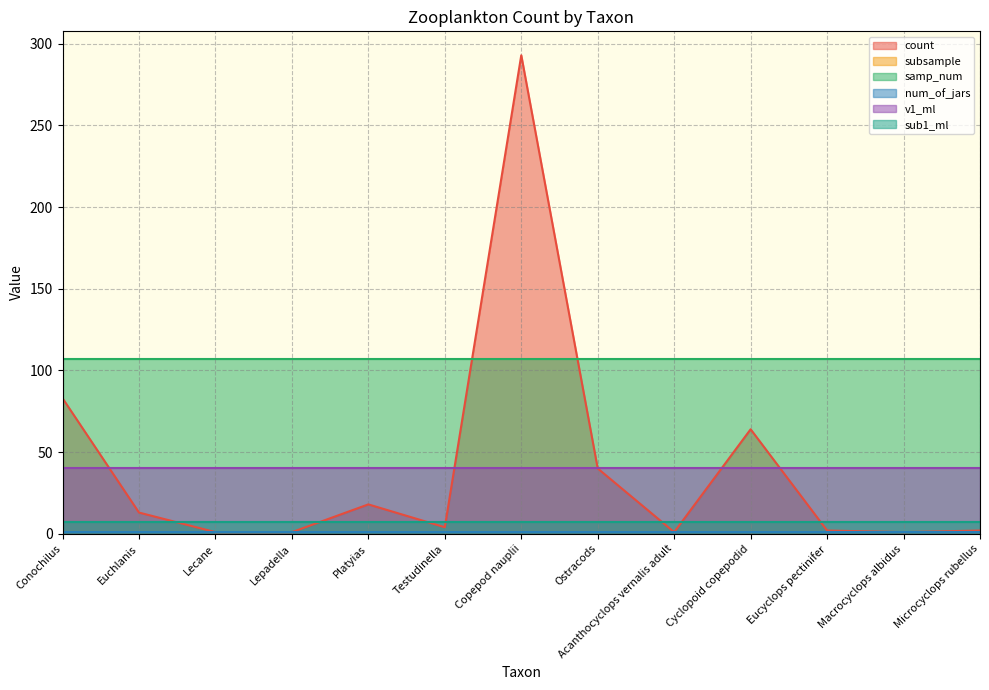

True or false: count and num_of_jars cross at least once.

False